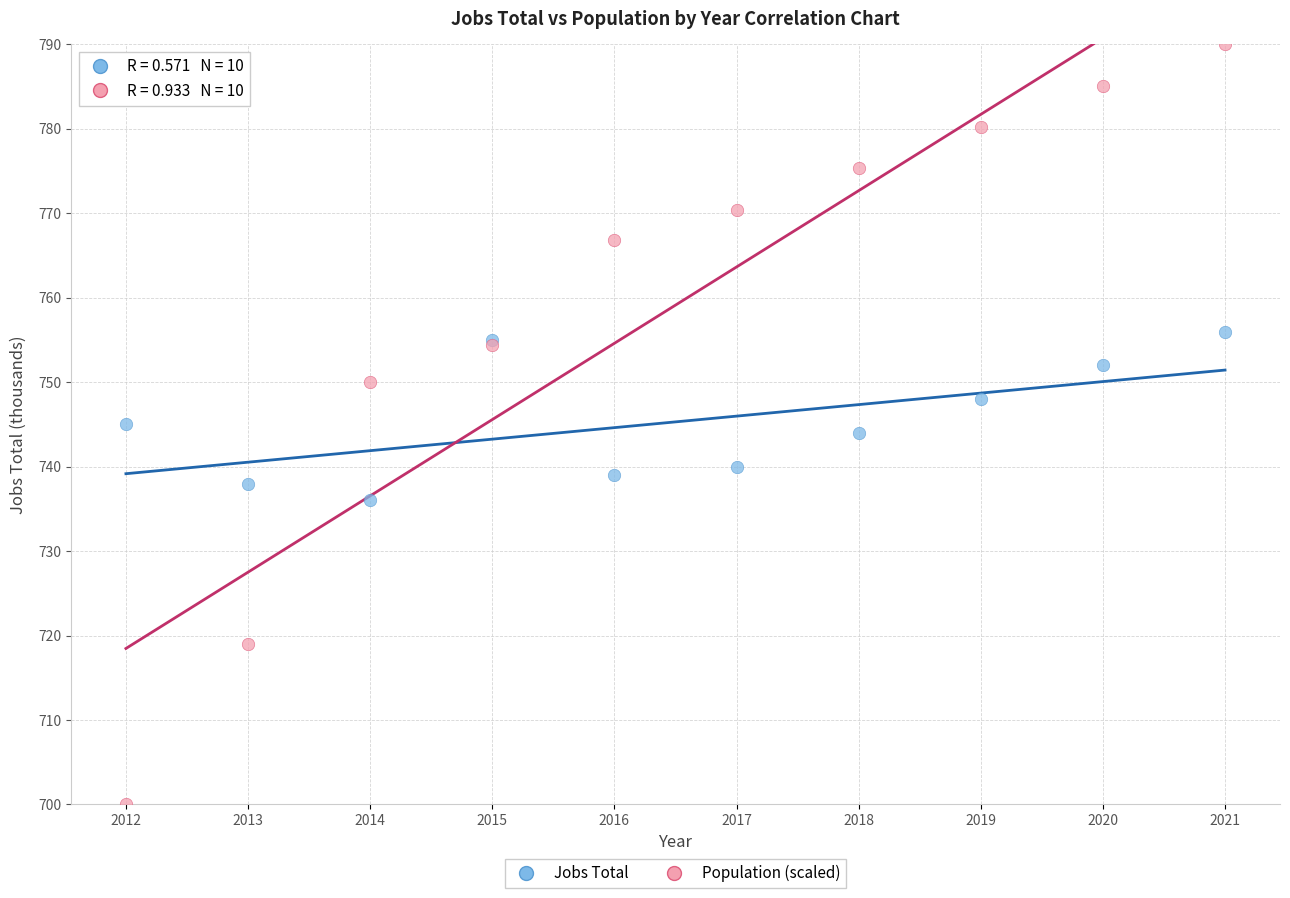

What is the X range (max minus min) for the scatter plot?

9.0